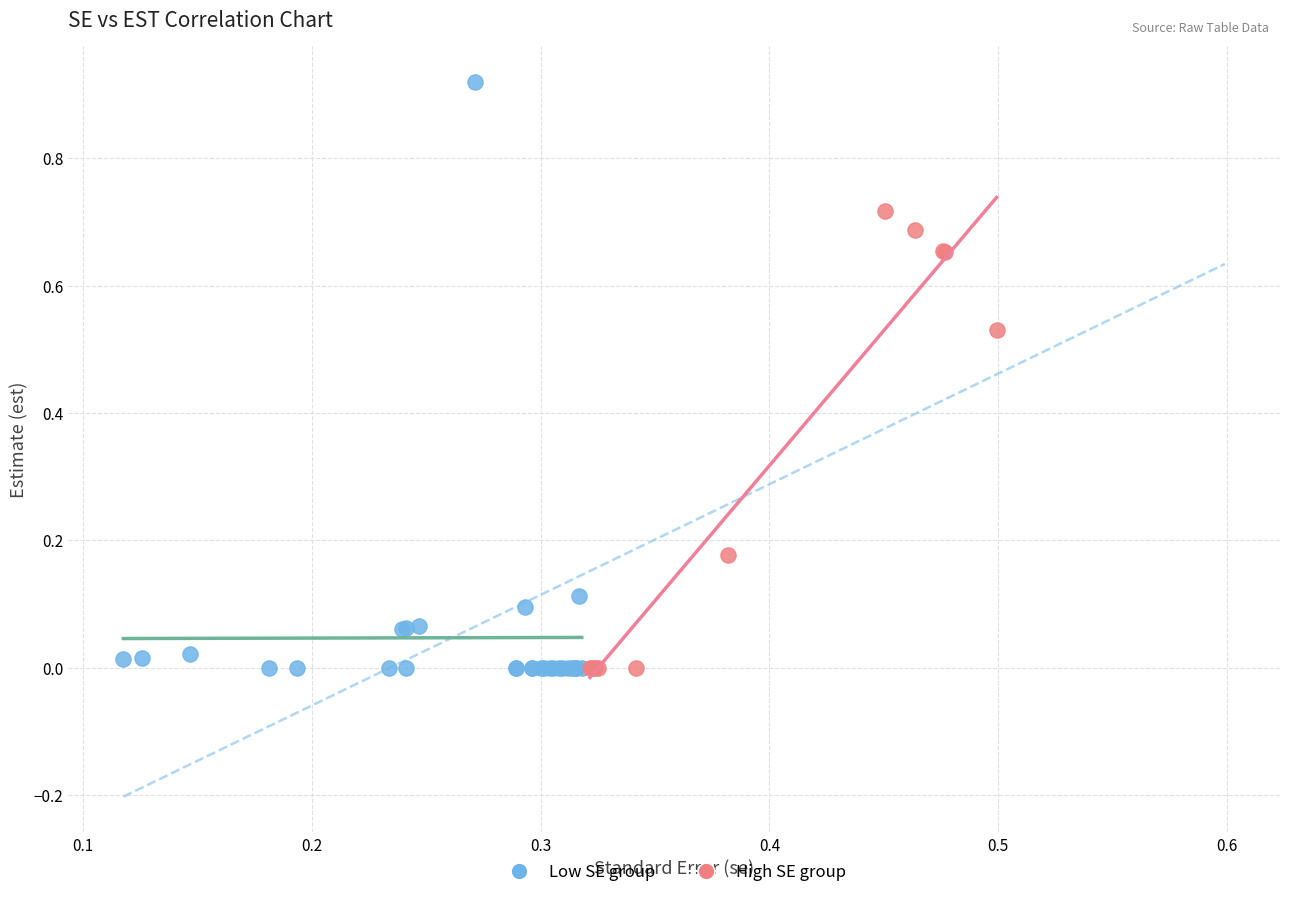

Which series reaches the maximum Y coordinate?

Low SE group